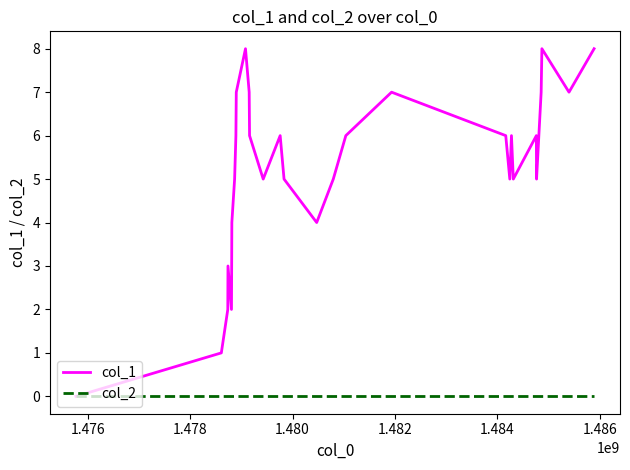

List the series in order of their peak value, lowest first.

col_2, col_1